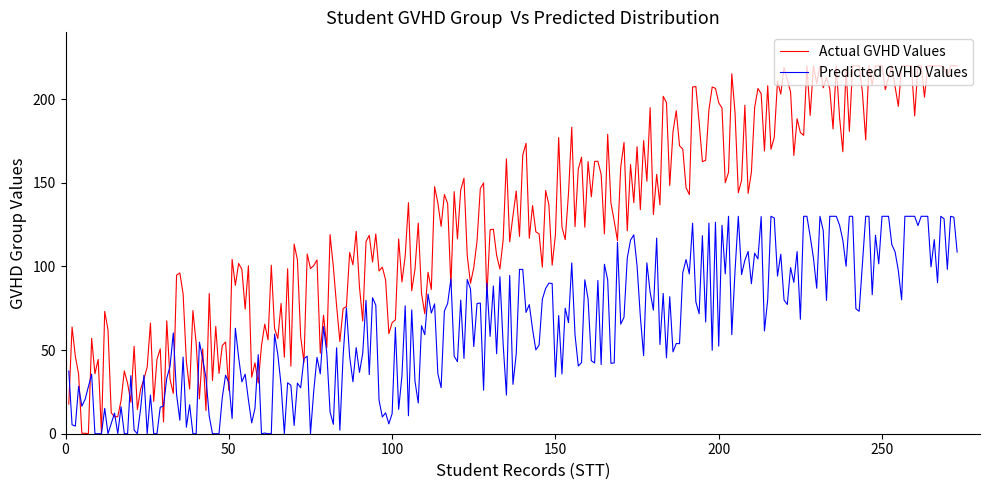

Which series has the largest total across all categories?

Actual GVHD Values